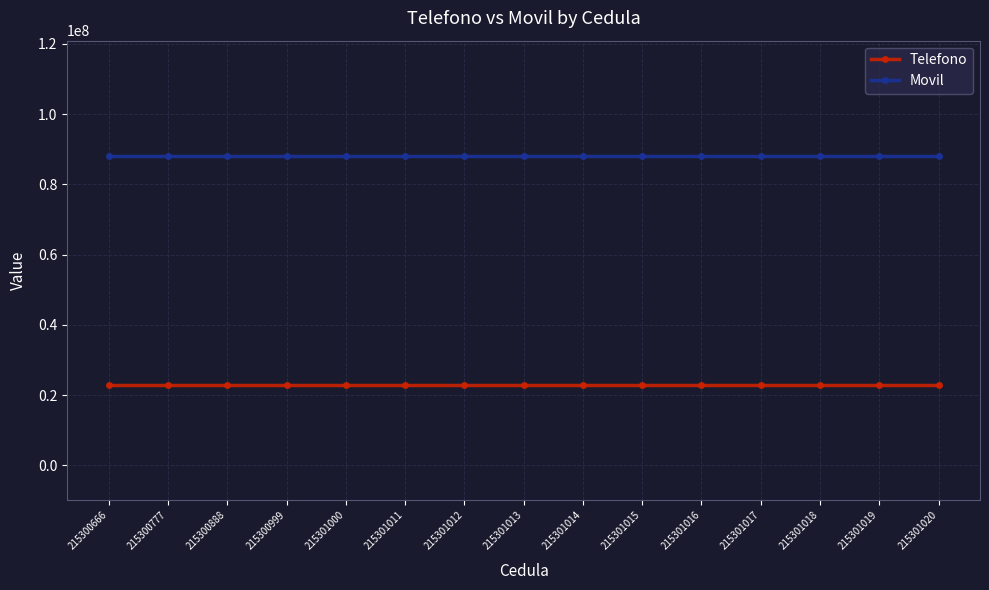

List the series in order of their peak value, lowest first.

Telefono, Movil